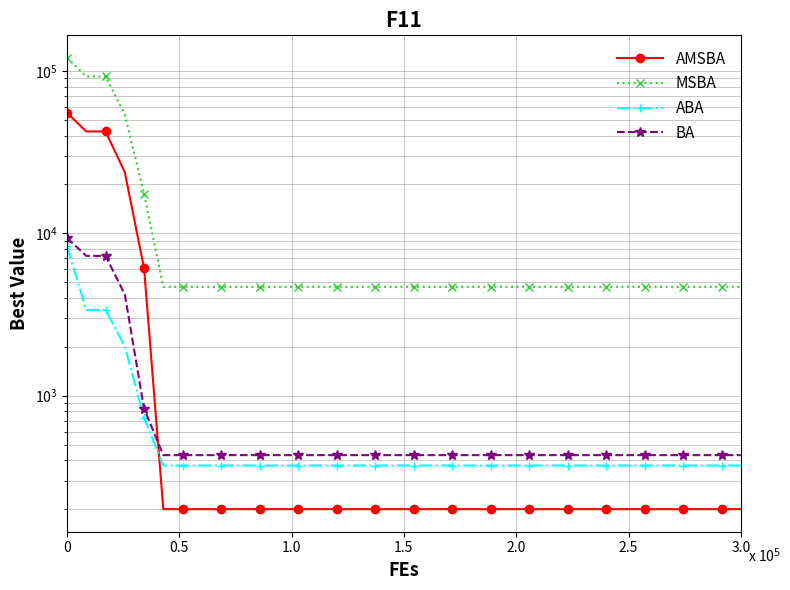

Which category has the lowest value in the AMSBA series?

2.5